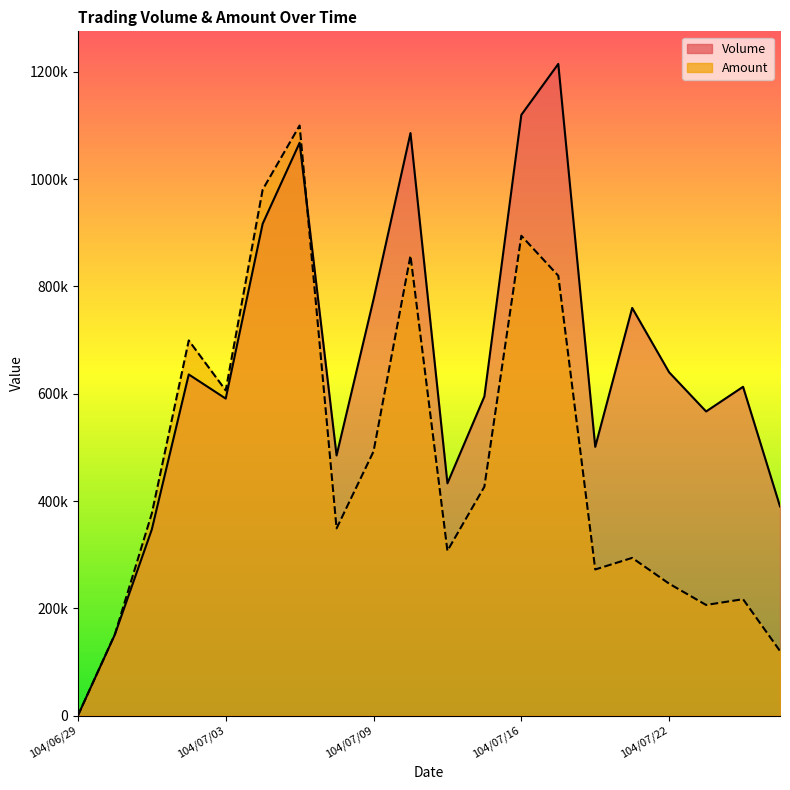

How many data points in Amount are above 376840?

9